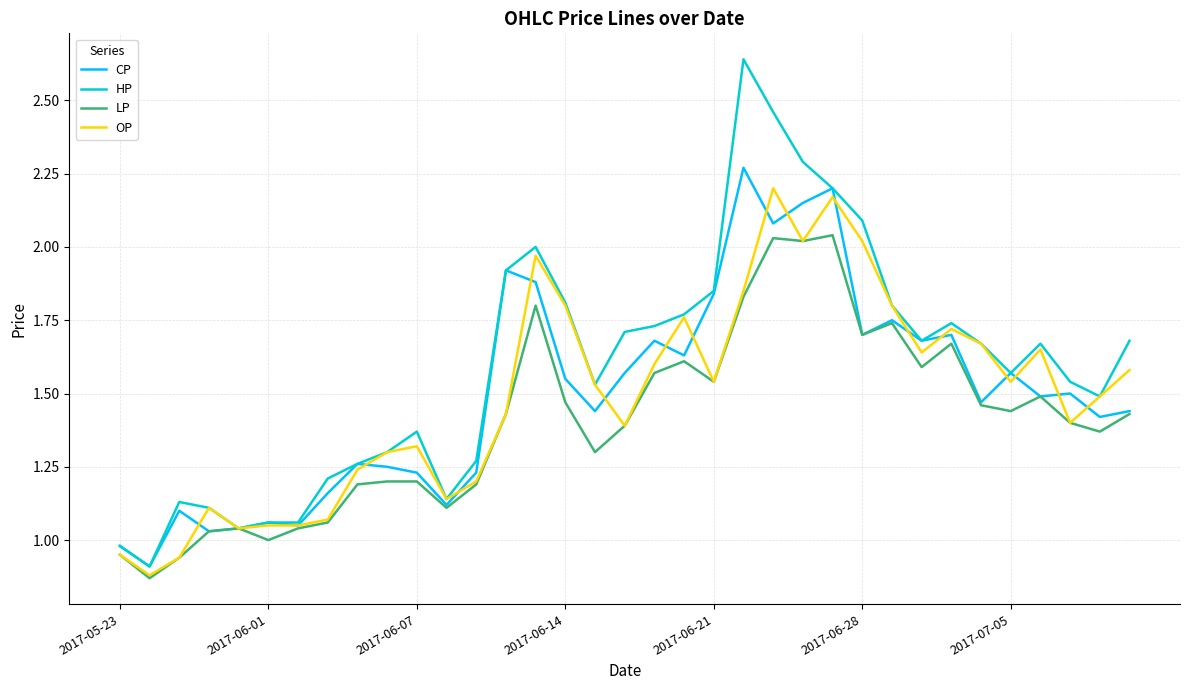

Which series has the widest spread of values?

HP